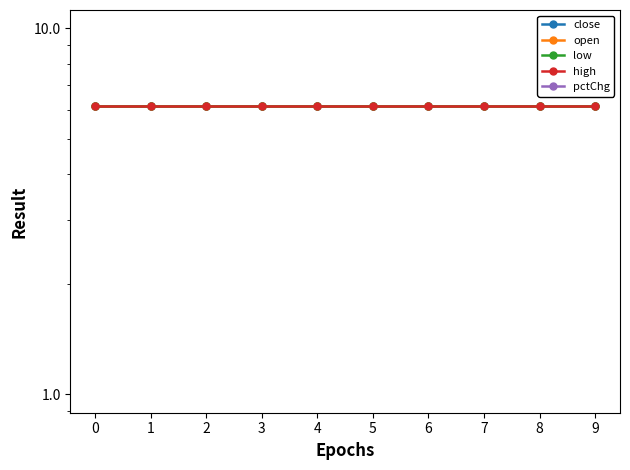

Does the chart have visible grid lines?

No